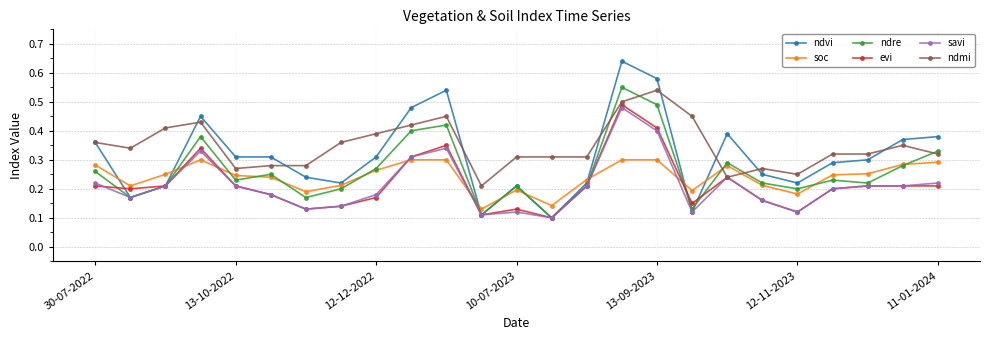

True or false: soc has more than 0 points higher than both neighbors.

True